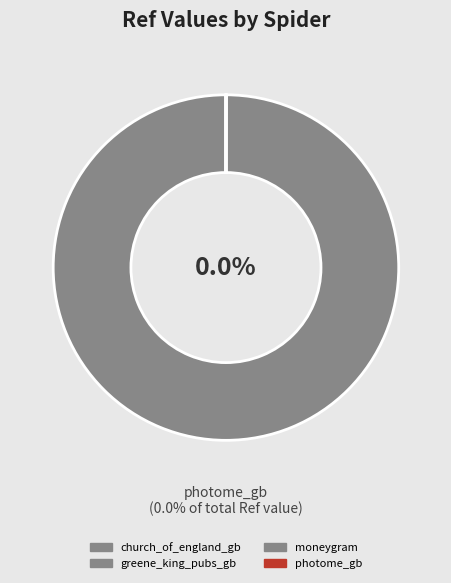

To the nearest percent, what is the difference between the largest and smallest slice percentages?

100%